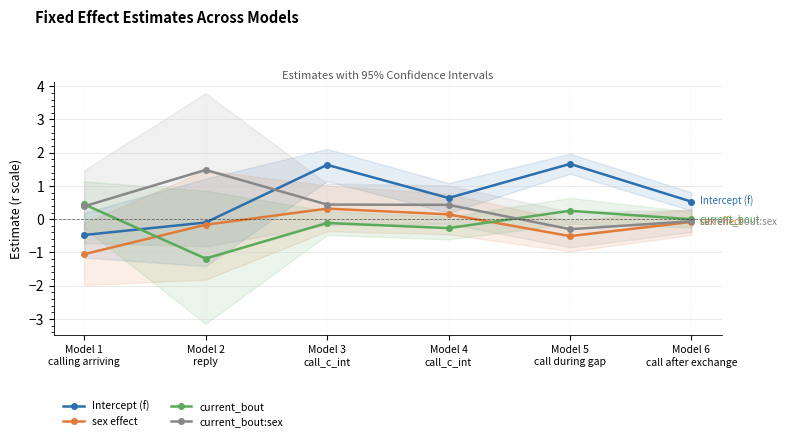

What is the label of the 6th point from the left?

Model 6
call after exchange